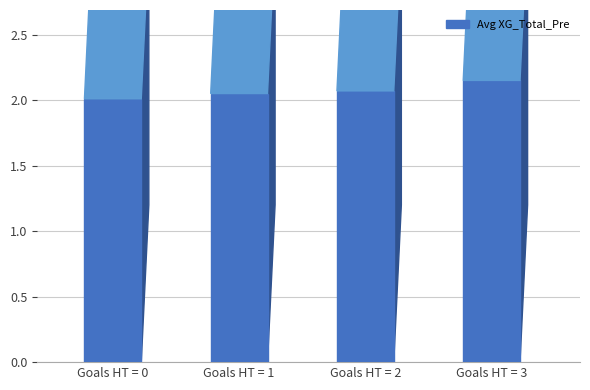

How many categories are shown in the chart?

4